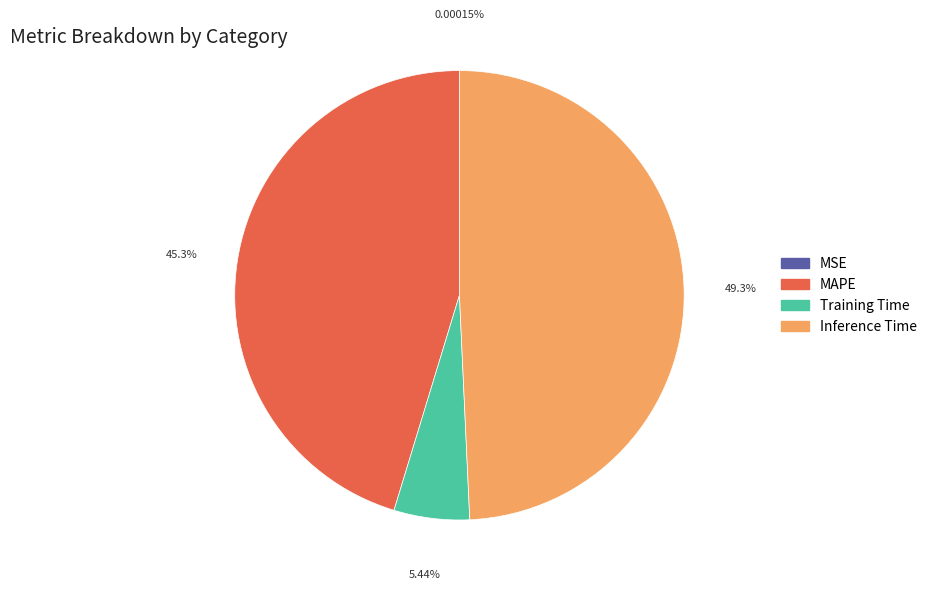

What is the total percentage of Training Time and MAPE?

50.7%